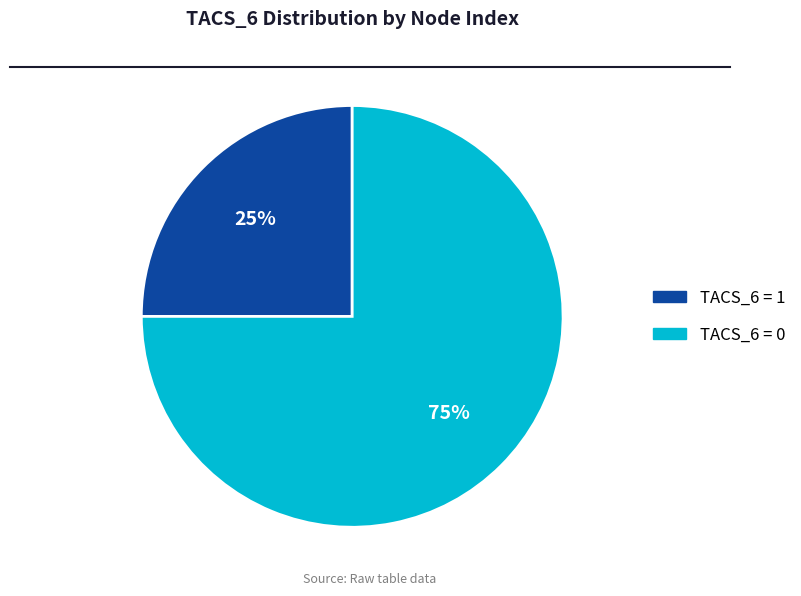

To the nearest percent, what is the difference between the largest and smallest slice percentages?

50%